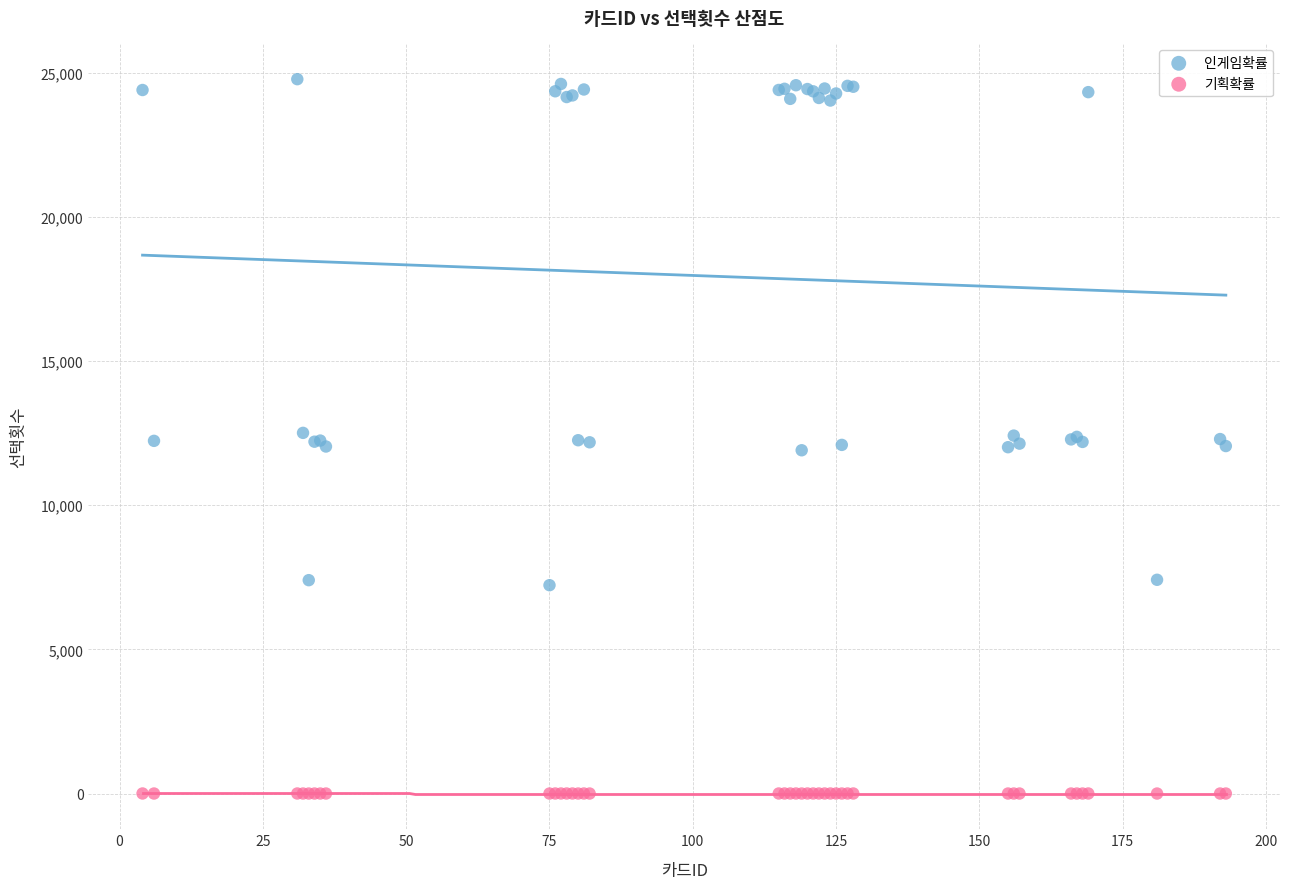

Which series contains the highest Y value?

인게임확률